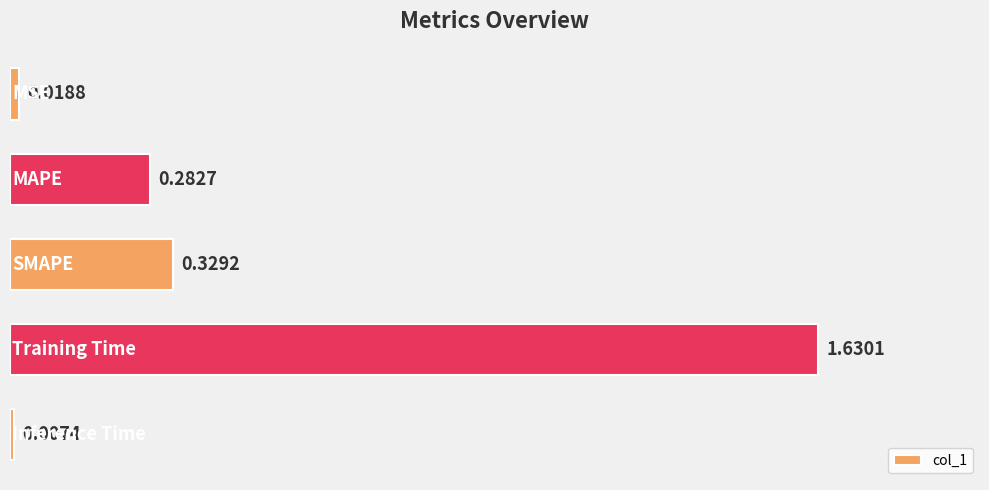

What is the average value?

0.5